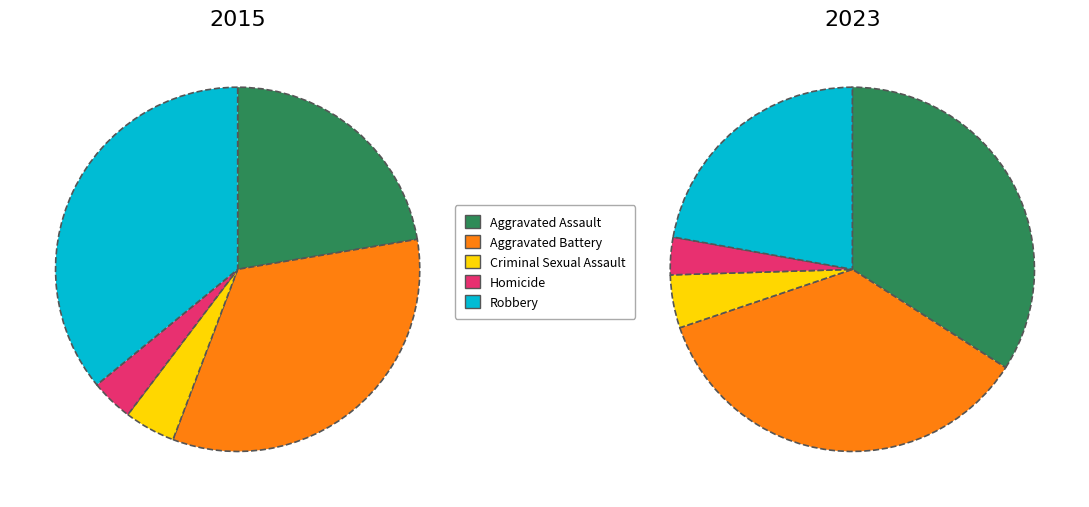

What is the largest slice in the pie chart?

Robbery